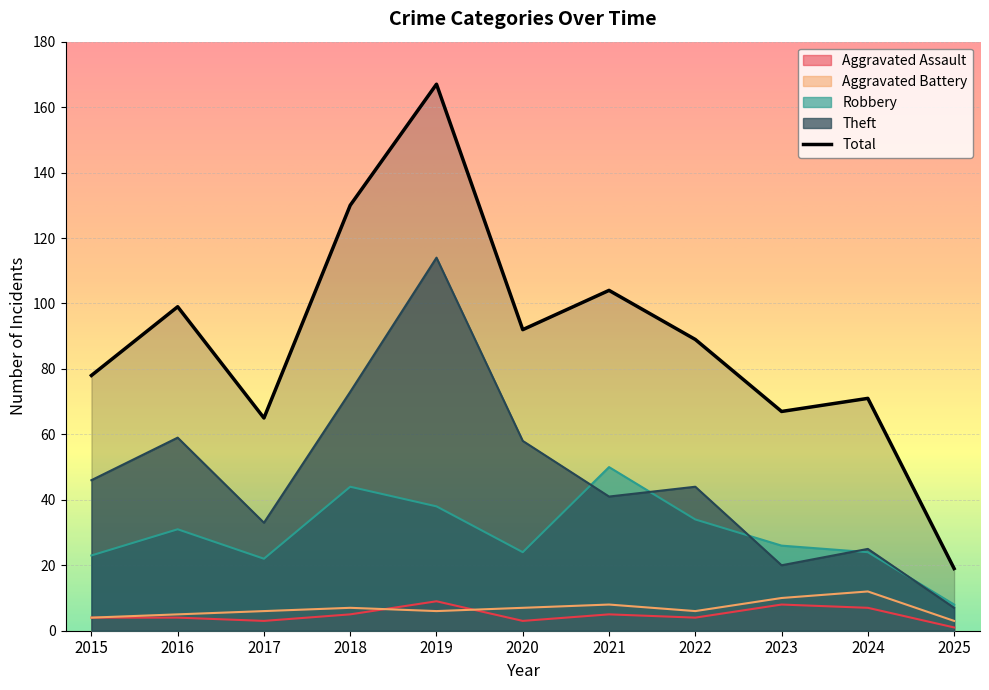

True or false: Total and Theft intersect in this chart.

False